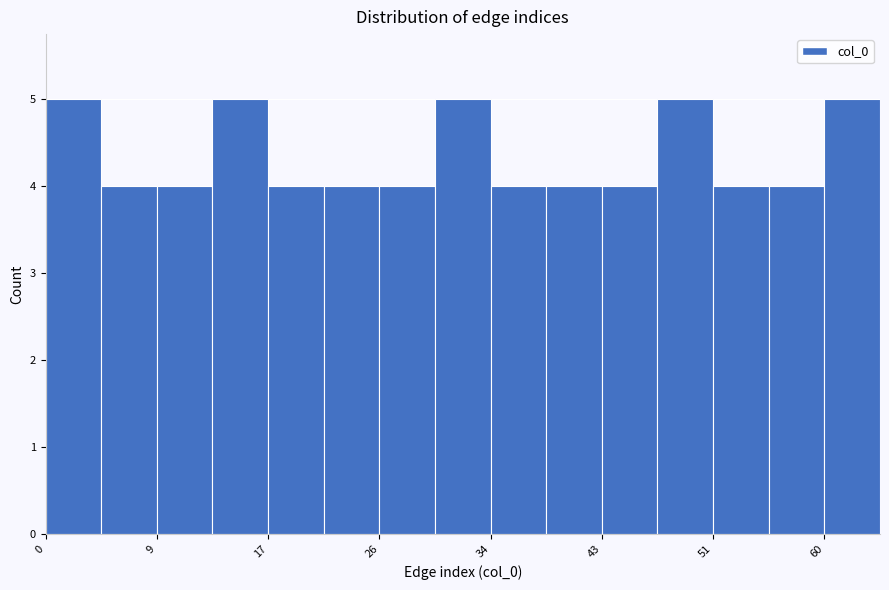

Reading left to right, transcribe this chart: for each bar, give the range it covers on the x-axis and its height. Neither the bar edges nor the heights are printed on the chart, so give them approximately, as read against the axes.

0 to 4: 5
4 to 9: 4
9 to 13: 4
13 to 17: 5
17 to 21: 4
21 to 26: 4
26 to 30: 4
30 to 34: 5
34 to 38: 4
38 to 43: 4
43 to 47: 4
47 to 51: 5
51 to 55: 4
55 to 60: 4
60 to 64: 5